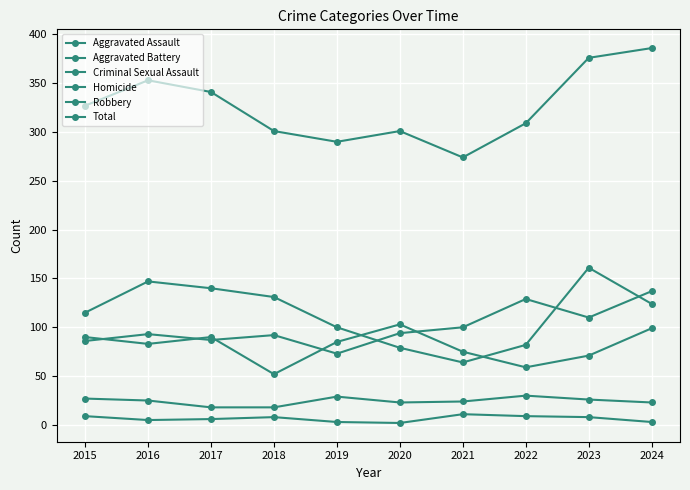

What is the value of the Criminal Sexual Assault point at the 7th from the left?

24